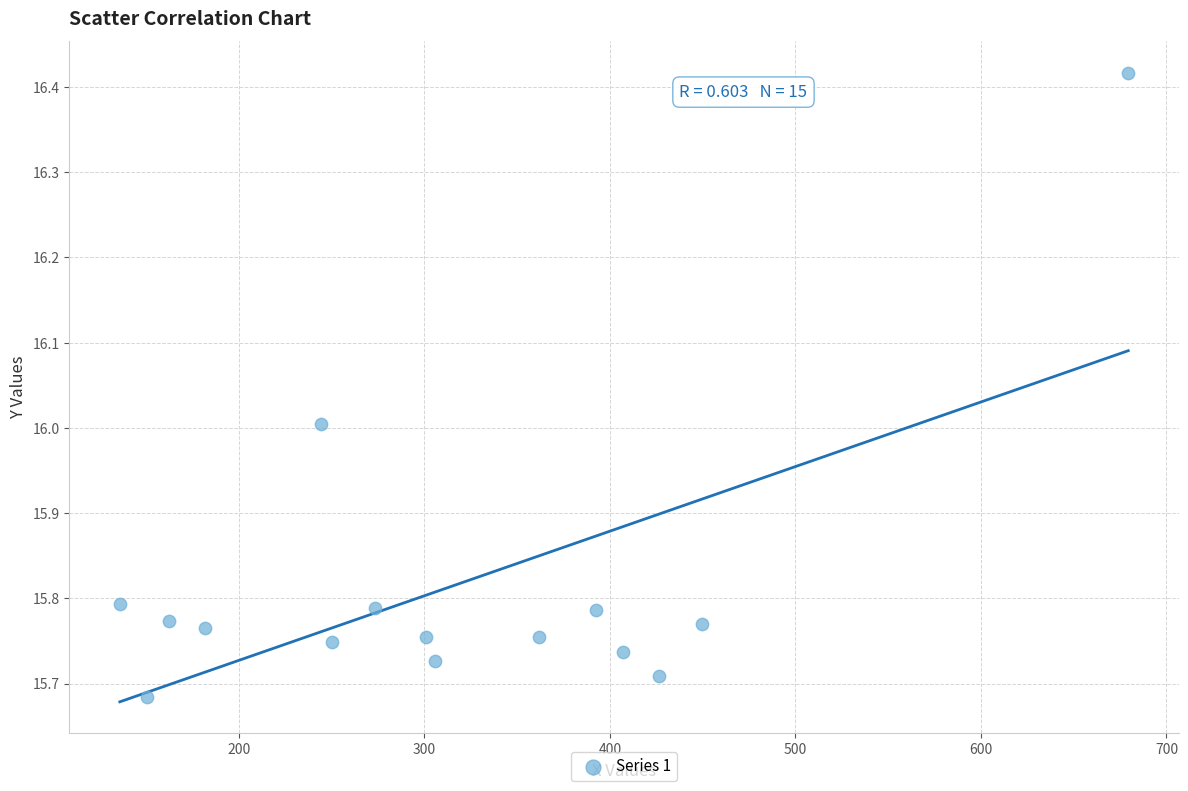

What is the range of Y values (max minus min)?

0.7